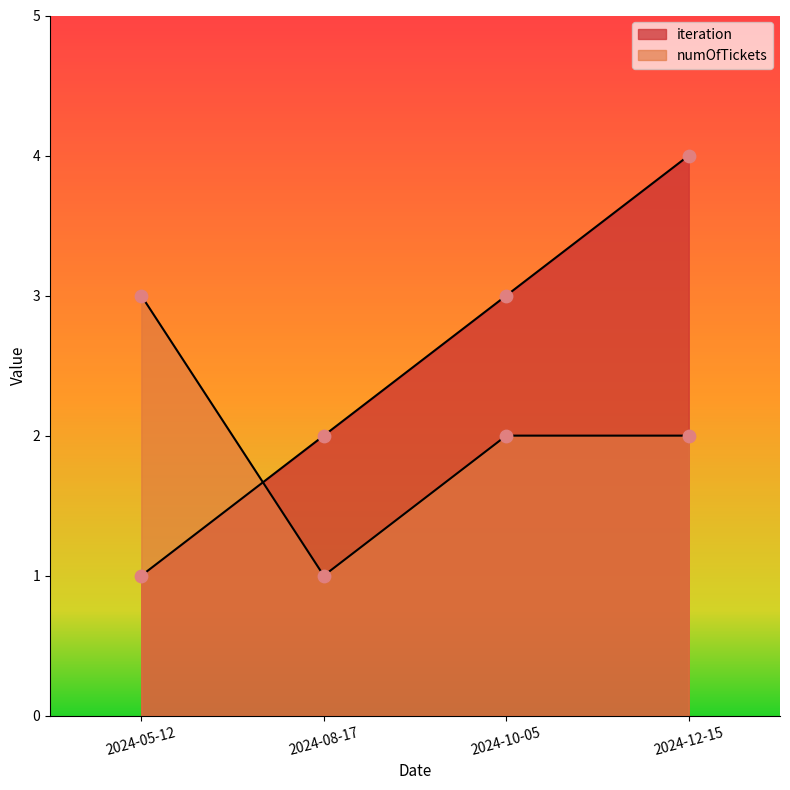

Is the value of iteration at 2024-05-12 greater than the value of numOfTickets at 2024-05-12?

No